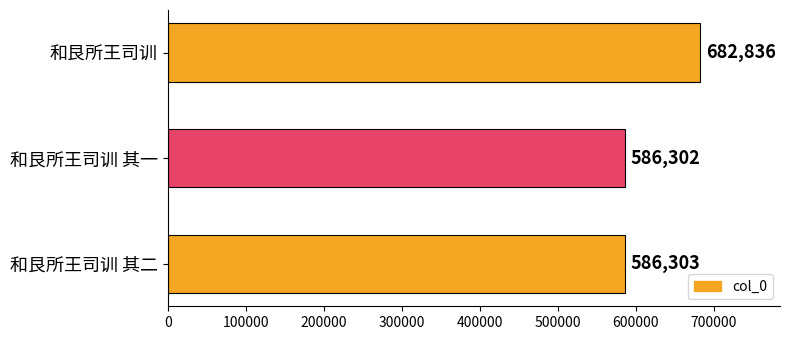

List the labels in order of value, largest first.

和艮所王司训, 和艮所王司训 其二, 和艮所王司训 其一